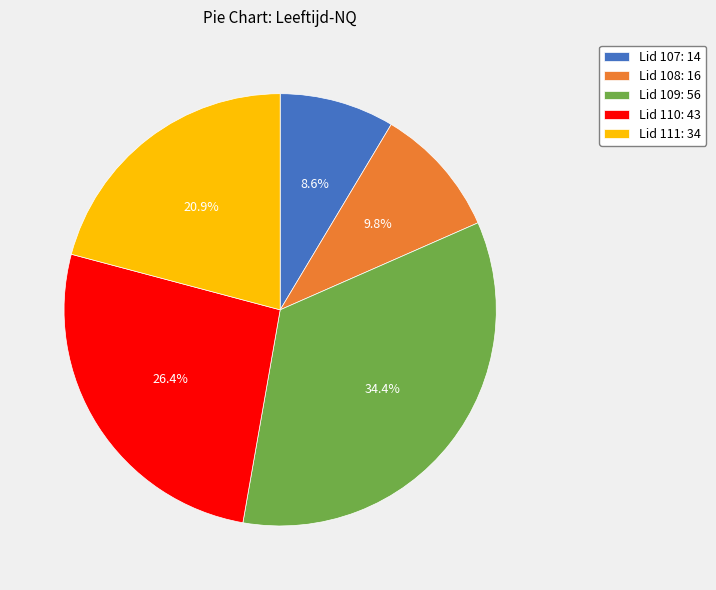

Rank the categories by value from highest to lowest.

Lid 109: 56, Lid 110: 43, Lid 111: 34, Lid 108: 16, Lid 107: 14